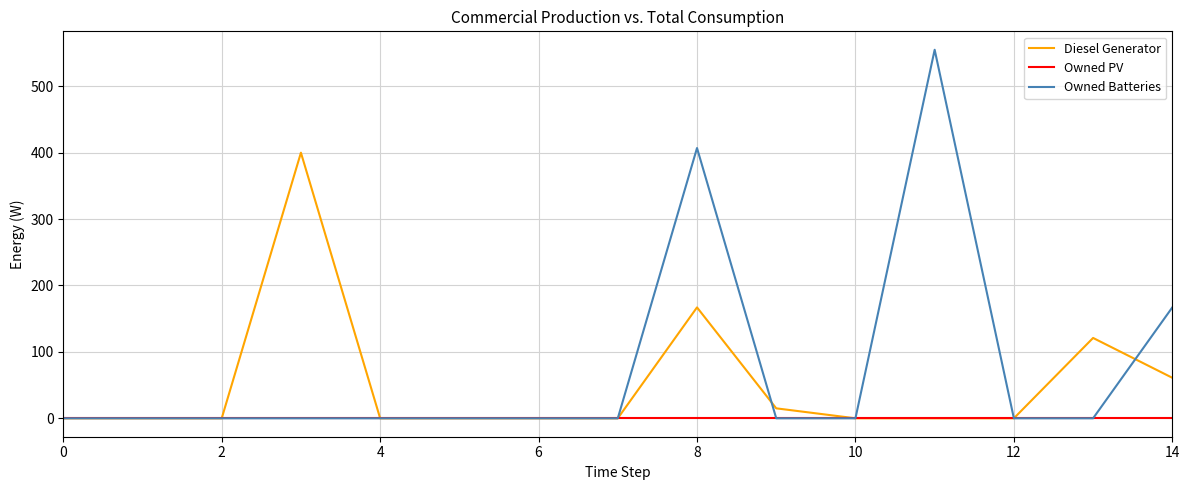

Which series has the widest spread of values?

Owned Batteries